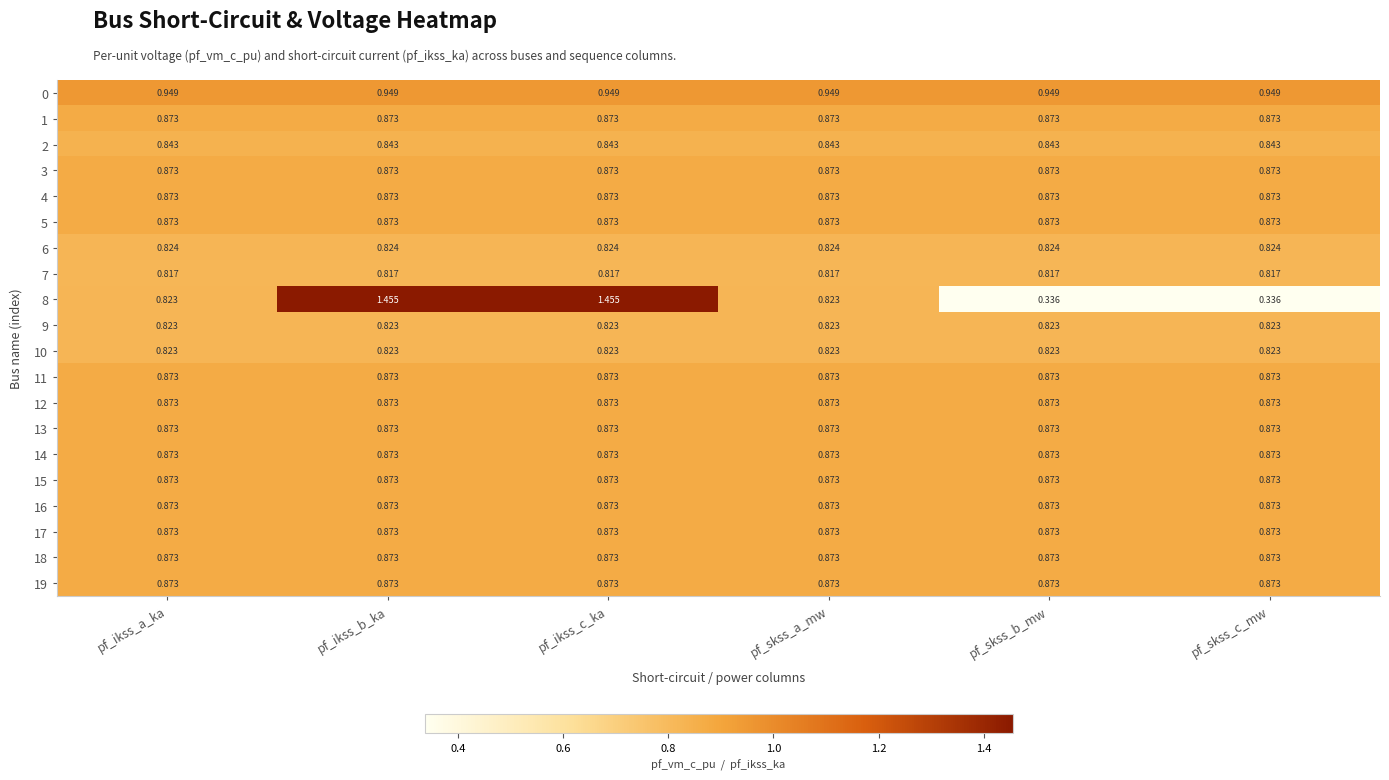

Is the value of 3 at pf_skss_a_mw greater than the value of 6 at pf_ikss_a_ka?

Yes